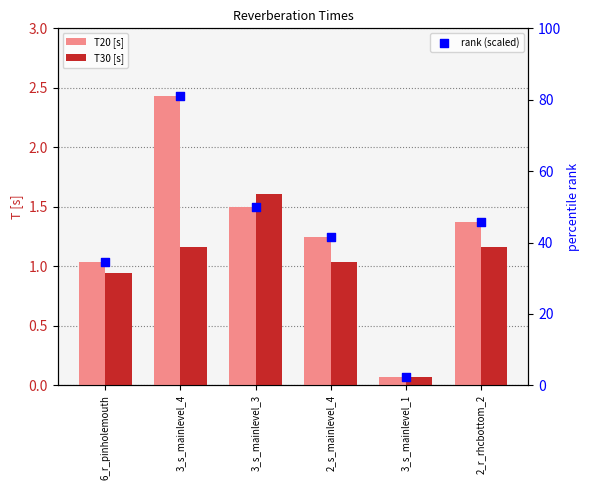

Is the value of T30 [s] at 3_s_mainlevel_1 greater than the value of rank (scaled) at 3_s_mainlevel_1?

No